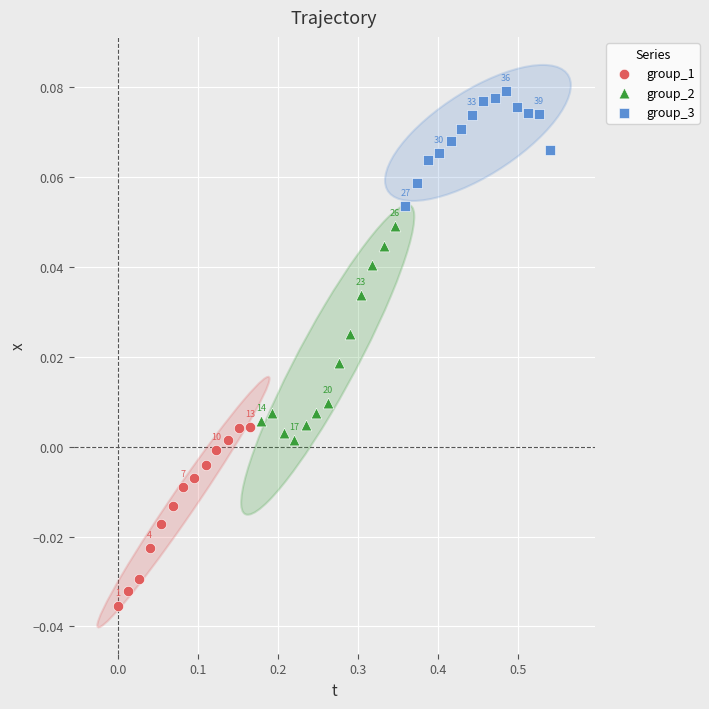

Which series contains the lowest Y value?

group_1